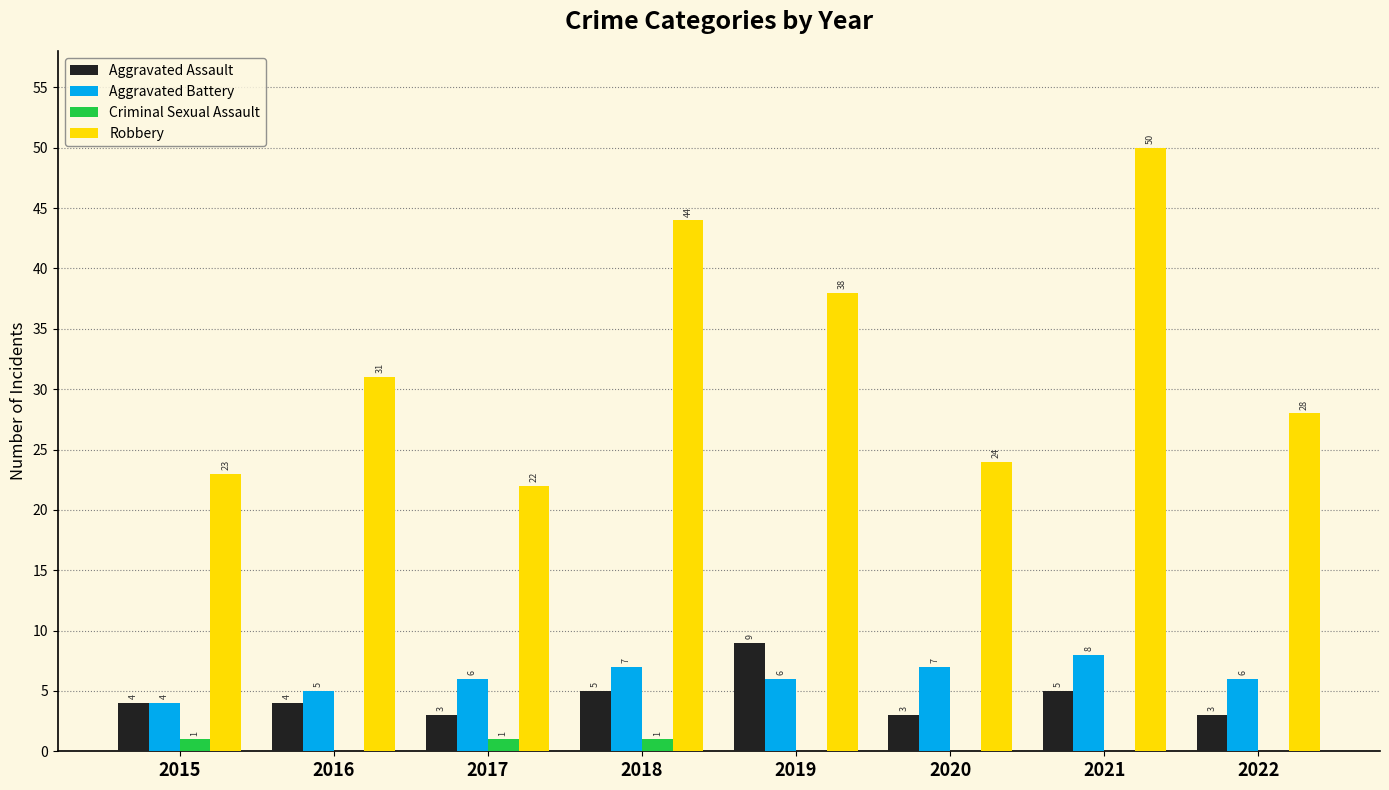

Which series changed the most between 2019 and 2022?

Robbery